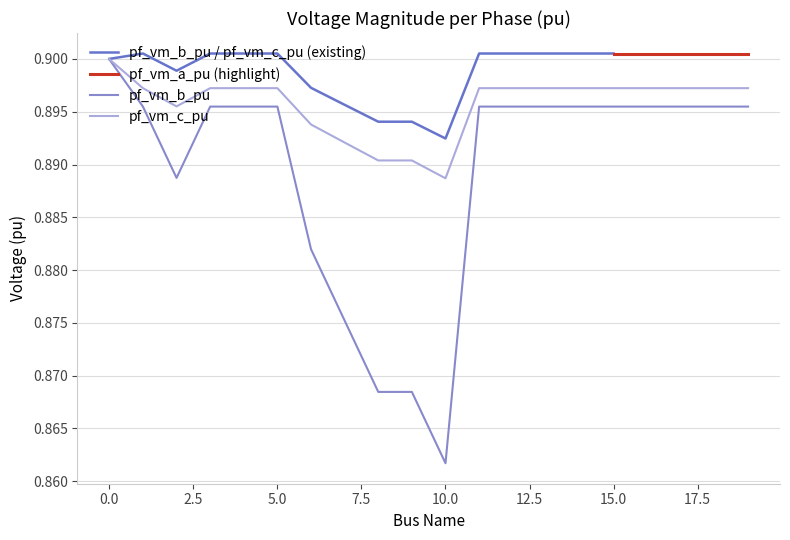

True or false: pf_vm_b_pu has more than 2 interior local peaks.

True